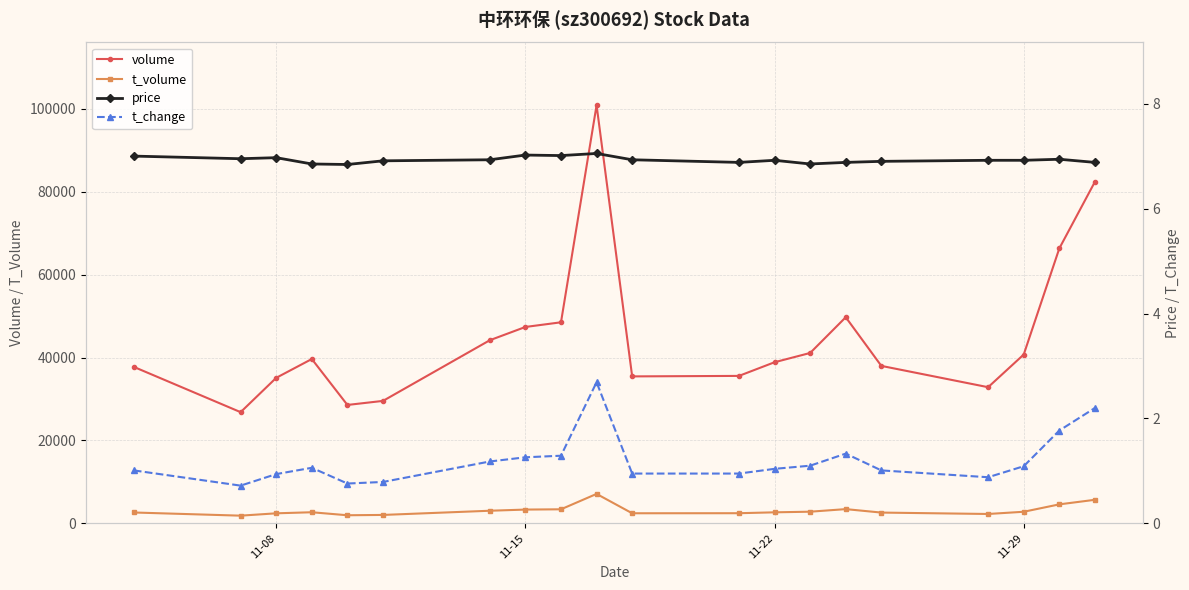

Rank the series by their maximum value, from lowest to highest.

t_change, price, t_volume, volume